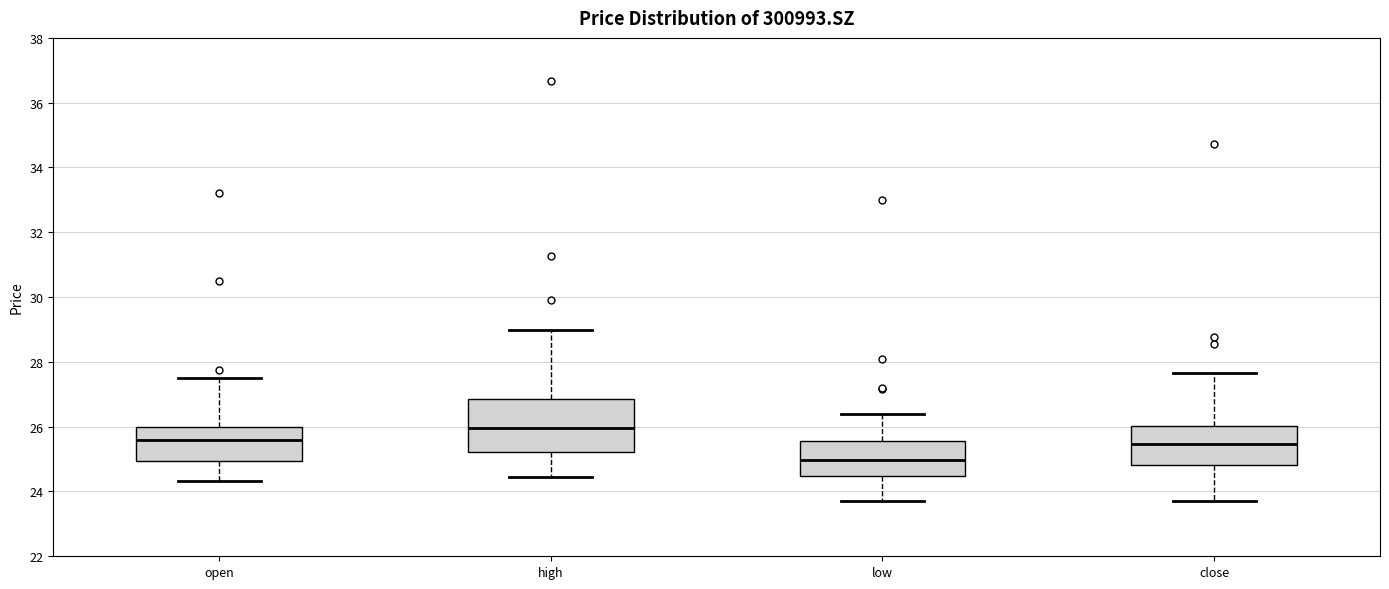

Reading left to right, transcribe this box plot: for each box, give where its median line is, the range the box spans, and where its two whiskers end, as read against the y-axis. The values are not printed on the chart, so give them approximately, as read against the axis.

open: median 25.6, box 25.0 to 26.0, whiskers 24.4 to 27.6
high: median 26.0, box 25.2 to 26.8, whiskers 24.4 to 29.0
low: median 25.0, box 24.4 to 25.6, whiskers 23.8 to 26.4
close: median 25.4, box 24.8 to 26.0, whiskers 23.8 to 27.6